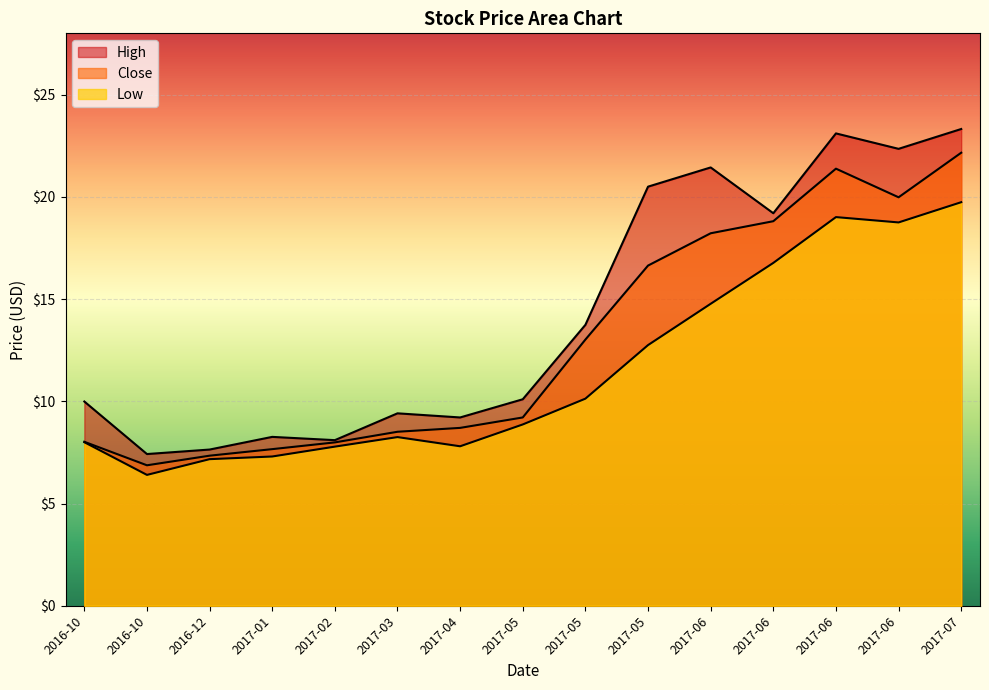

What is the difference between the Close values at 2017-05 and 2016-10?

5.0